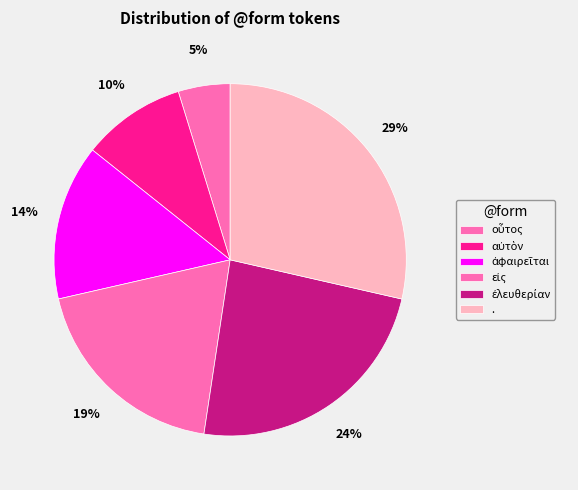

Is there any slice that represents more than half of the pie?

No